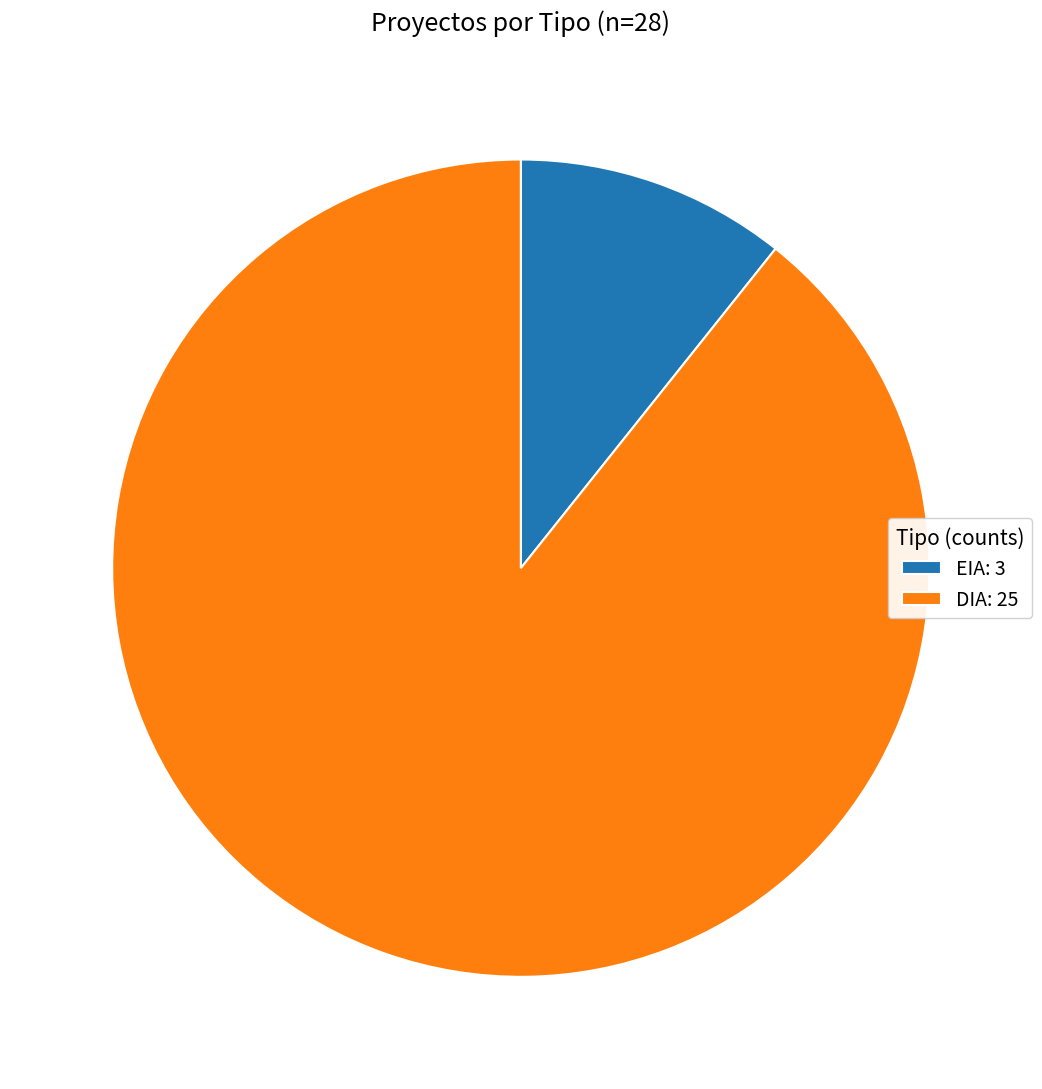

Which has a higher value, DIA or EIA?

DIA